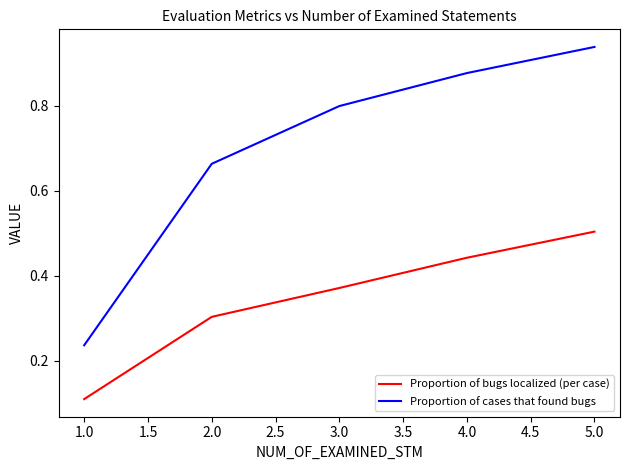

True or false: Proportion of cases that found bugs has more than 2 interior local peaks.

False